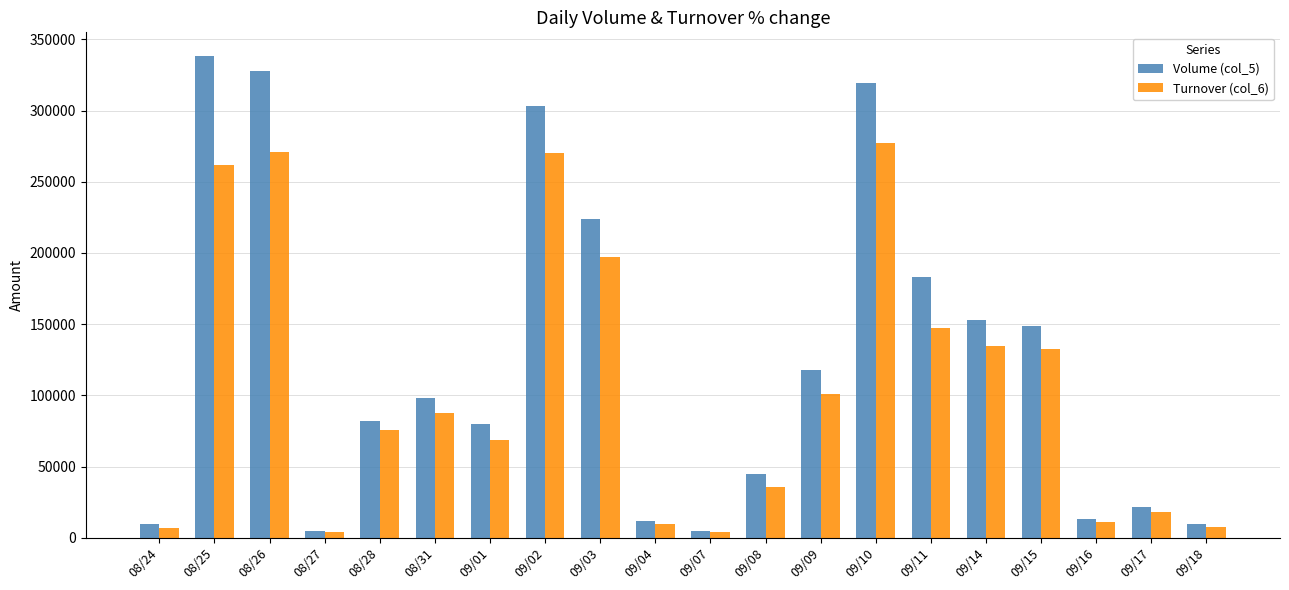

Does the chart contain stacked bars?

No